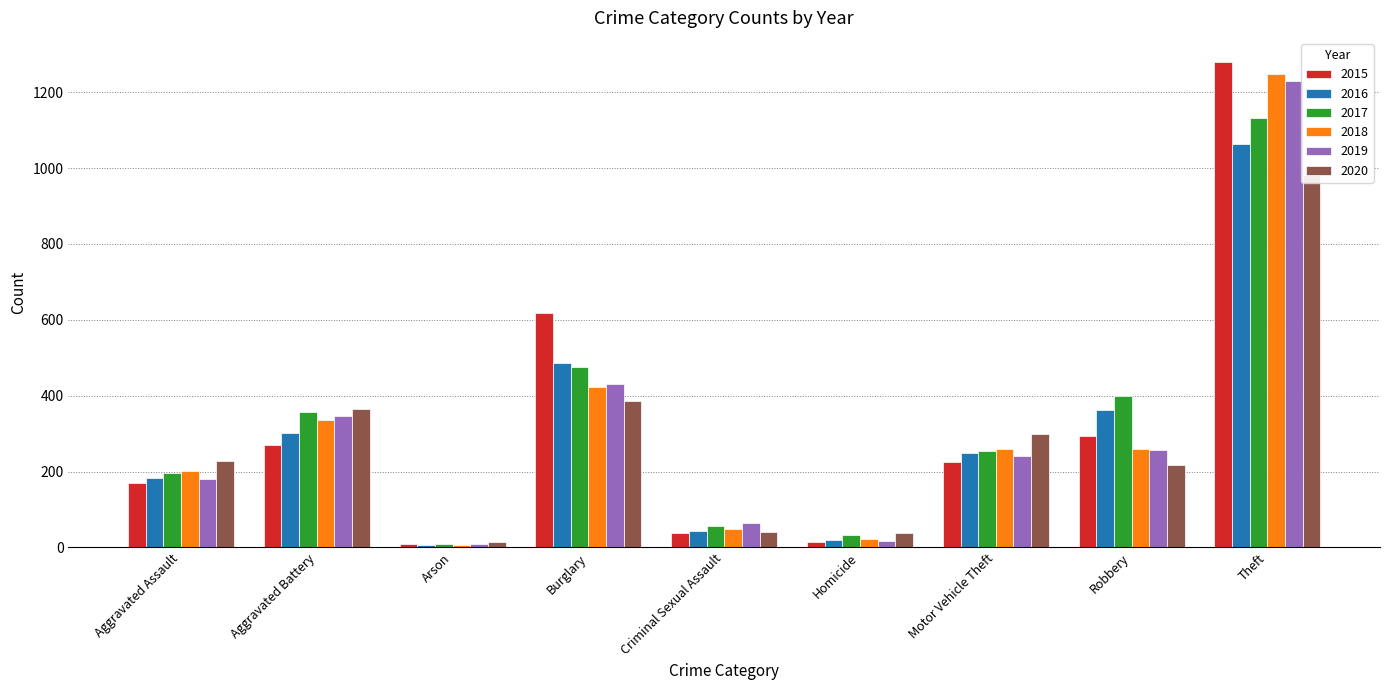

Reading left to right, transcribe all the data shown in this chart.

2015: Aggravated Assault=171	Aggravated Battery=269	Arson=8	Burglary=617	Criminal Sexual Assault=38	Homicide=15	Motor Vehicle Theft=225	Robbery=293	Theft=1279
2016: Aggravated Assault=184	Aggravated Battery=301	Arson=6	Burglary=487	Criminal Sexual Assault=43	Homicide=20	Motor Vehicle Theft=249	Robbery=363	Theft=1064
2017: Aggravated Assault=195	Aggravated Battery=356	Arson=8	Burglary=476	Criminal Sexual Assault=57	Homicide=32	Motor Vehicle Theft=253	Robbery=398	Theft=1133
2018: Aggravated Assault=202	Aggravated Battery=335	Arson=7	Burglary=422	Criminal Sexual Assault=49	Homicide=23	Motor Vehicle Theft=260	Robbery=259	Theft=1247
2019: Aggravated Assault=181	Aggravated Battery=346	Arson=8	Burglary=431	Criminal Sexual Assault=64	Homicide=18	Motor Vehicle Theft=240	Robbery=256	Theft=1229
2020: Aggravated Assault=228	Aggravated Battery=366	Arson=14	Burglary=385	Criminal Sexual Assault=41	Homicide=37	Motor Vehicle Theft=299	Robbery=217	Theft=981